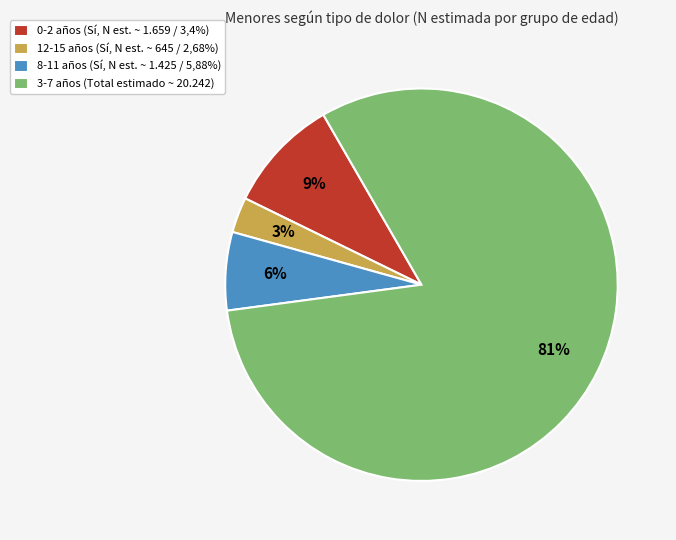

How many slices are in this pie chart?

4